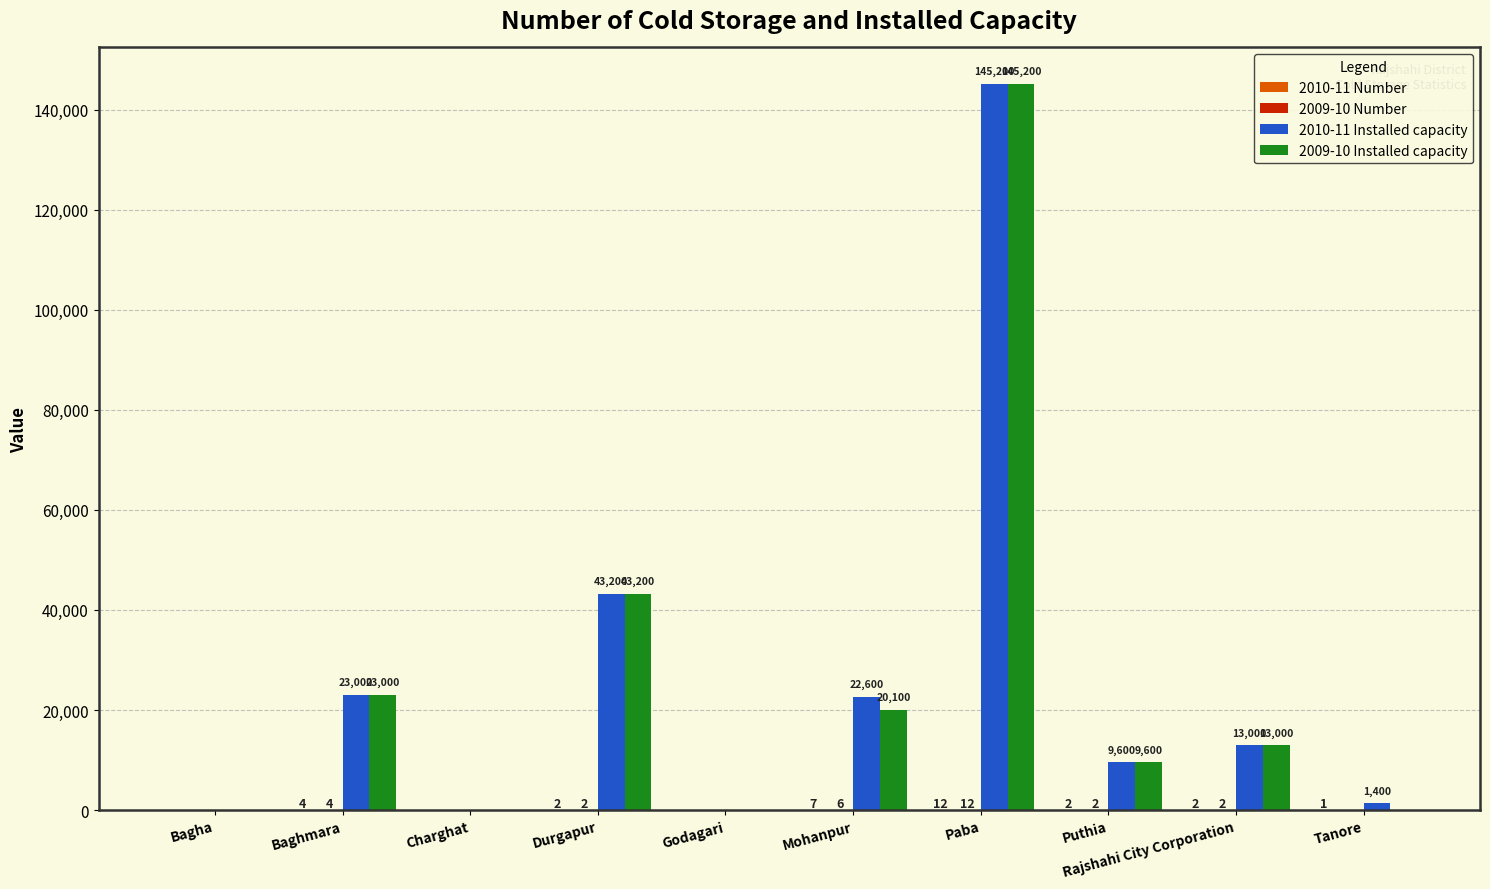

What is the average value of the 2010-11 Installed capacity series?

25800